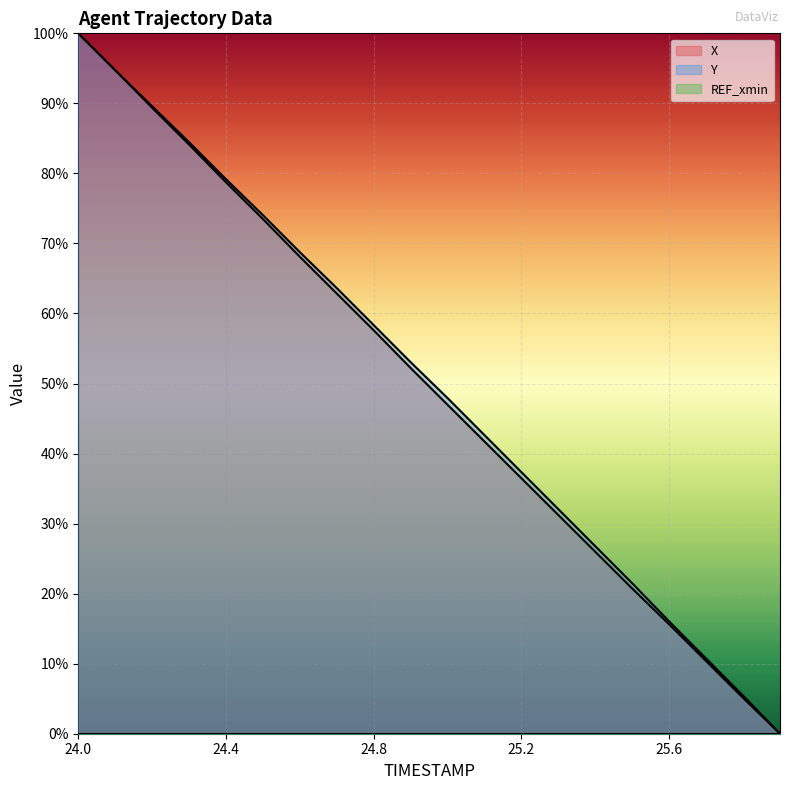

What is the sum of all Y values?

10.1